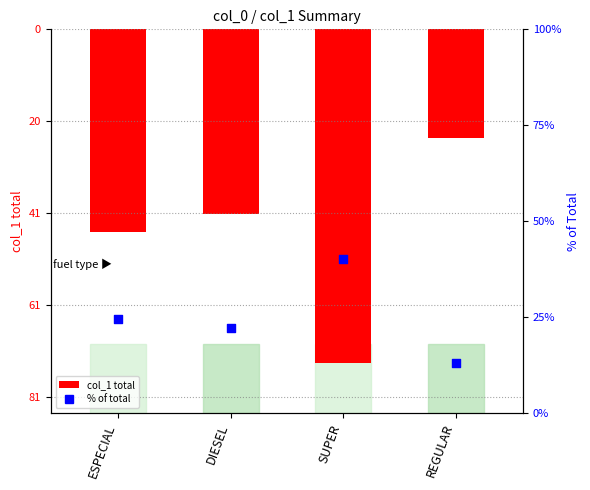

What are all the series names shown in the legend?

col_1 total, % of total